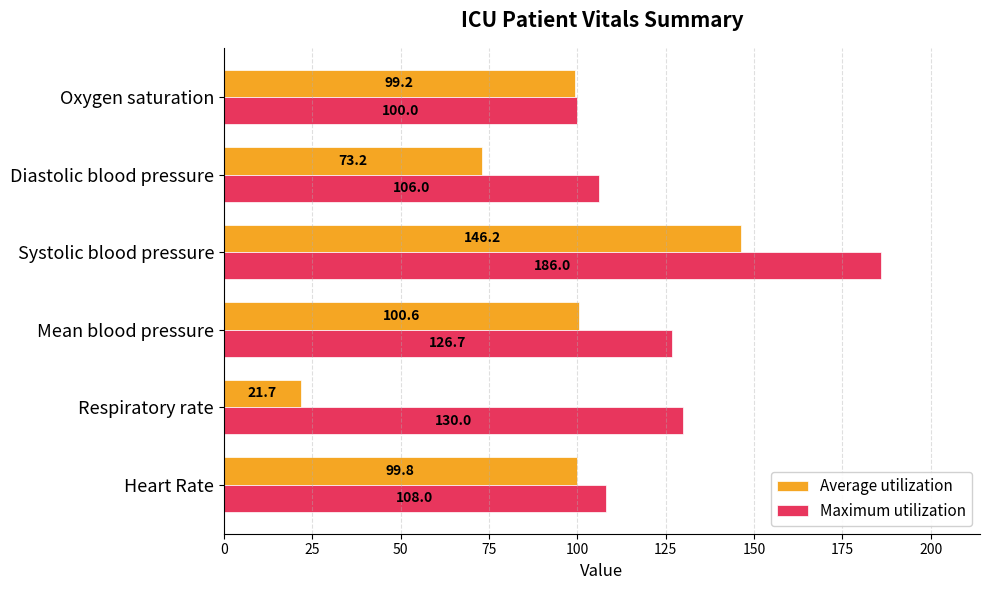

Which series has the largest total across all categories?

Maximum utilization